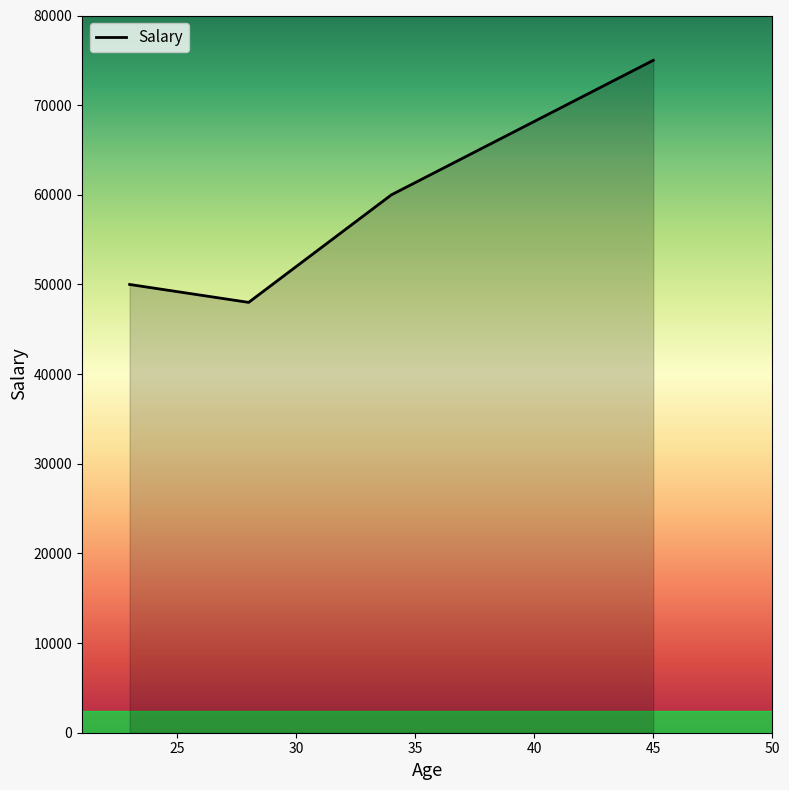

What is the difference between the maximum and minimum values?

27000